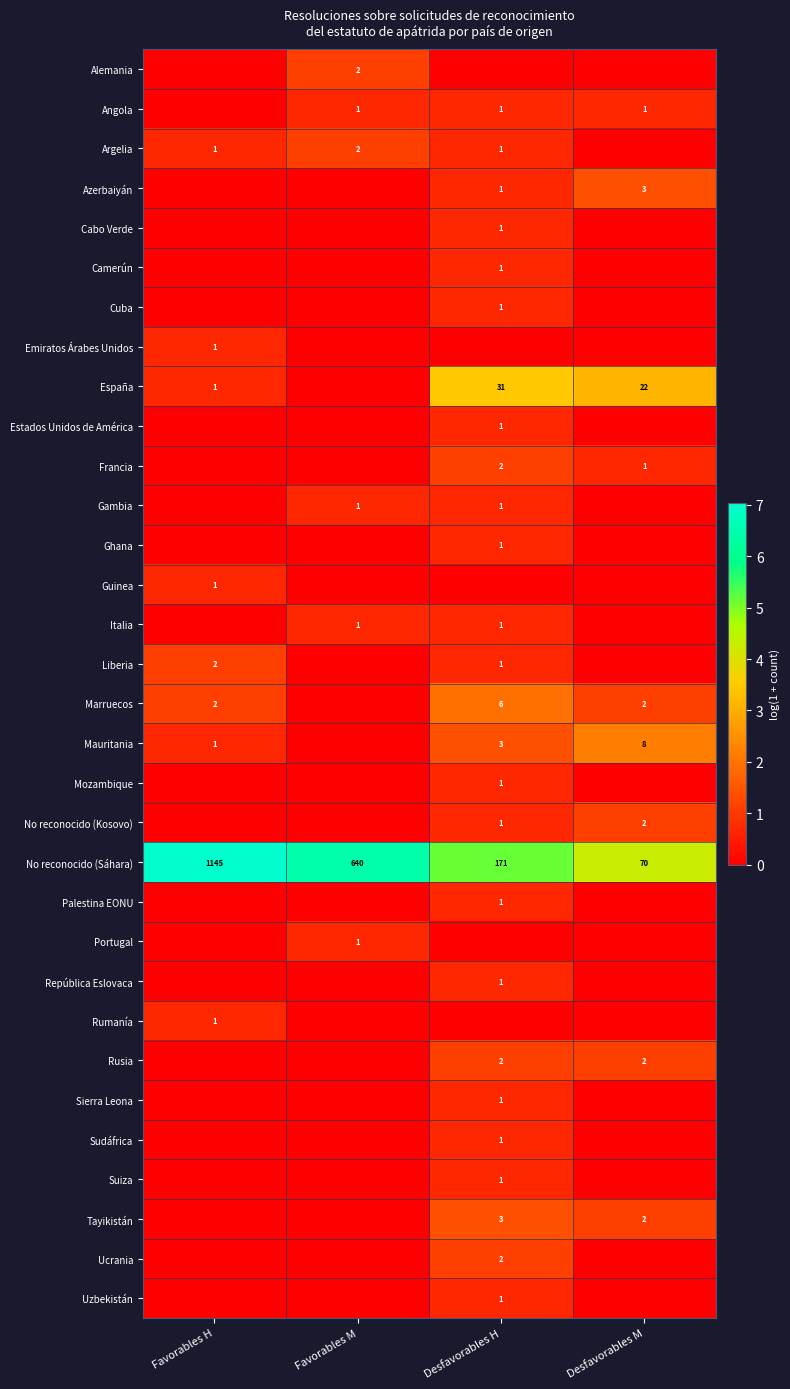

The Emiratos Árabes Unidos series shows 1 at Favorables H. True or false?

True